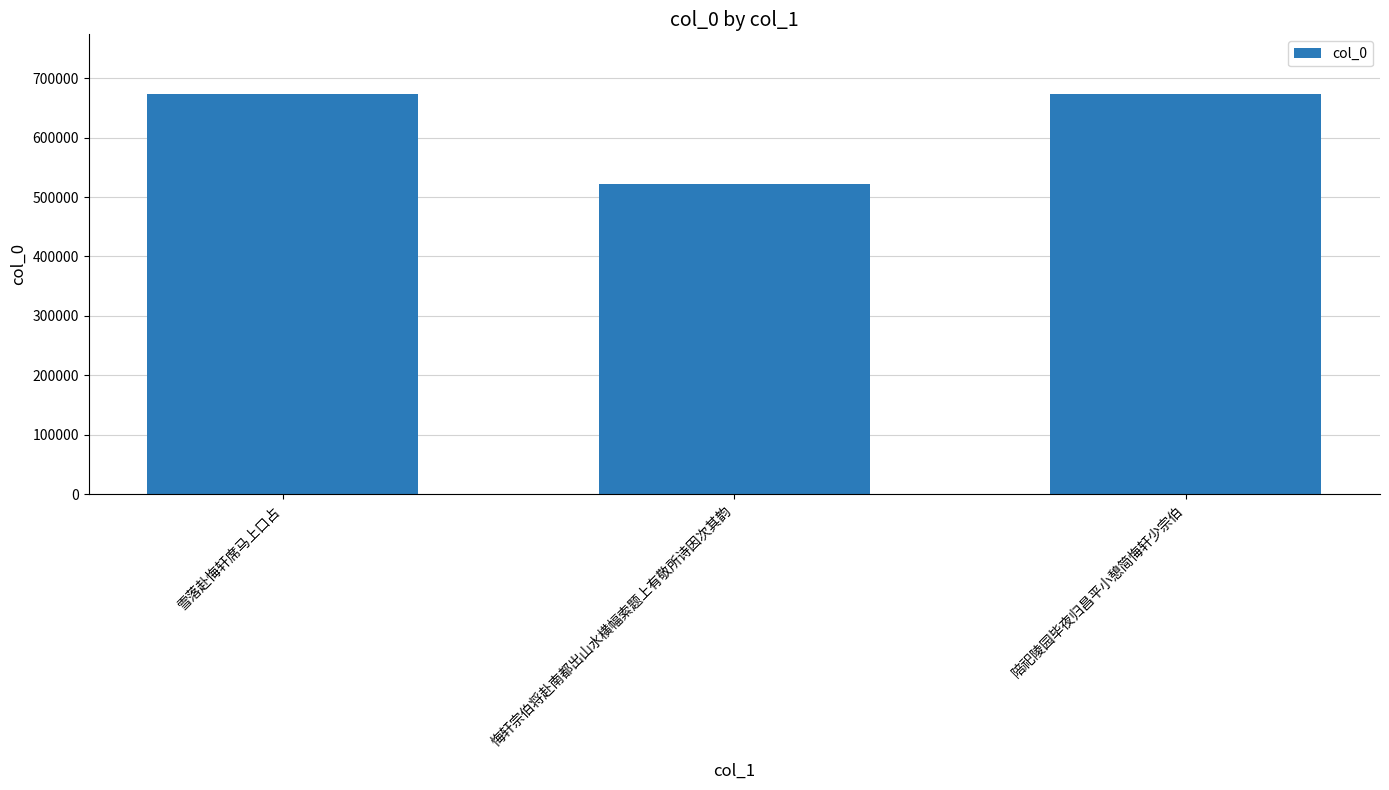

The value at 雪落赴悔轩席马上口占 is 231319. True or false?

False